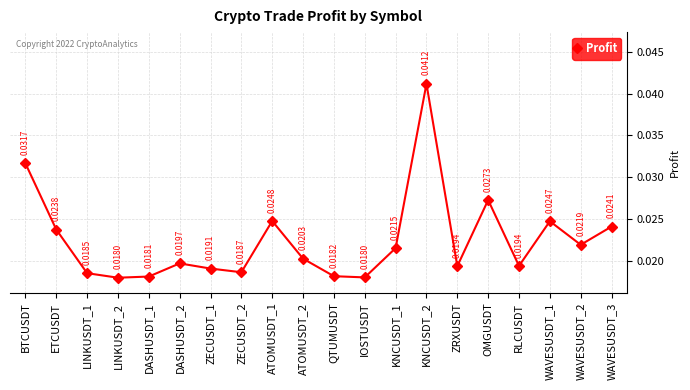

How many interior local valleys (lower than both neighbors) does the data have?

6